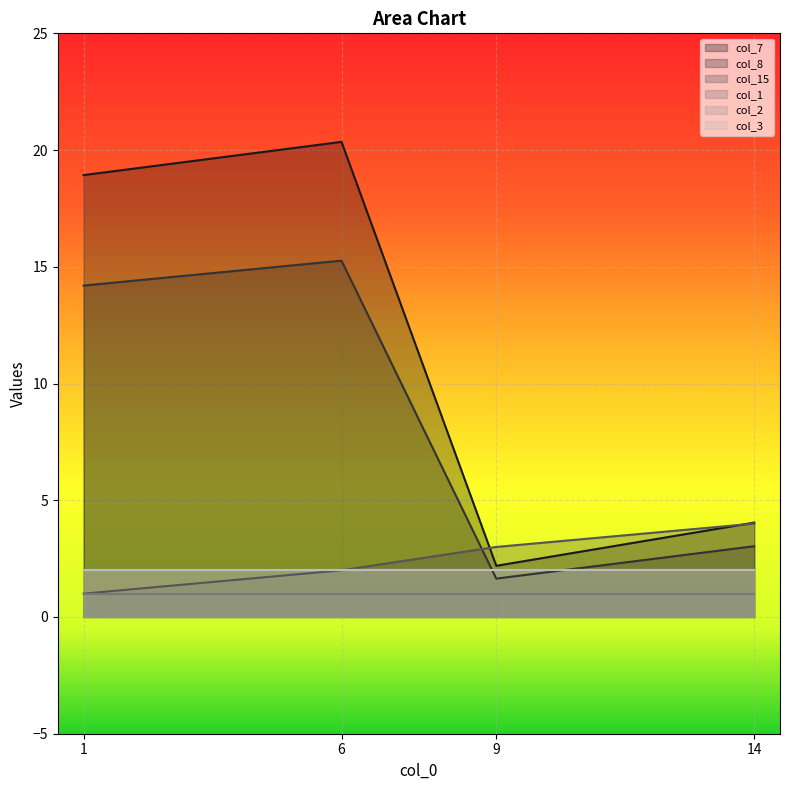

Which category has the lowest value in the col_8 series?

9